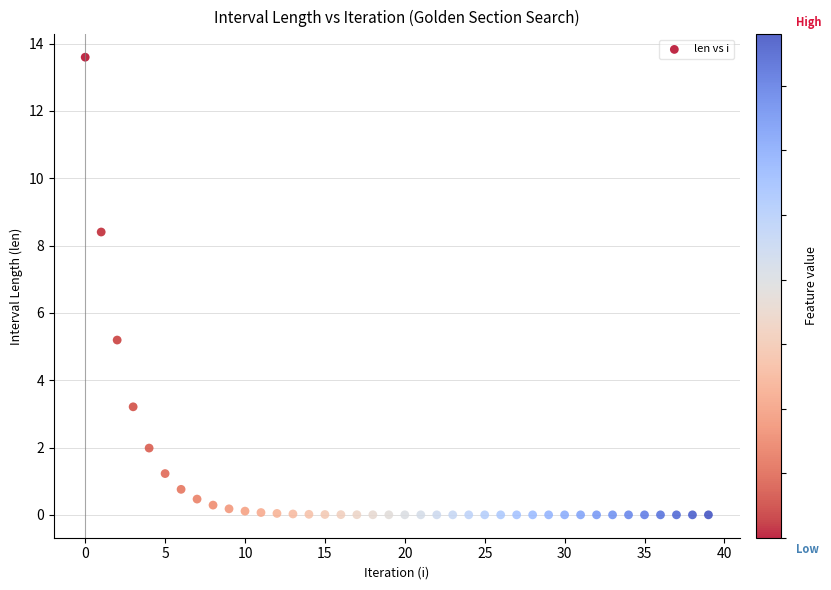

What Y value in the scatter plot is closest to 6?

5.2